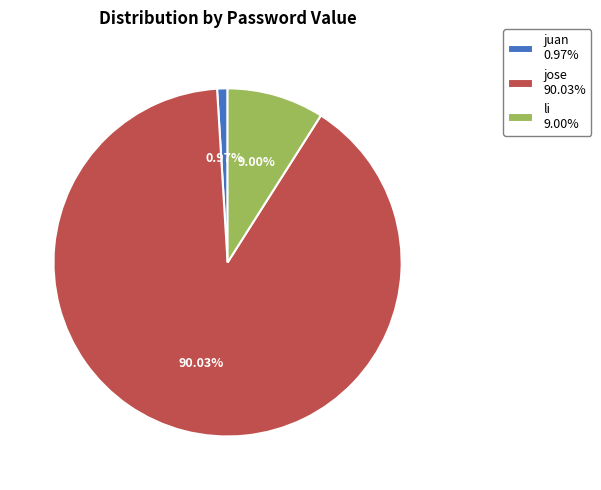

What is the ratio of the value at jose to the value at juan?

93.2